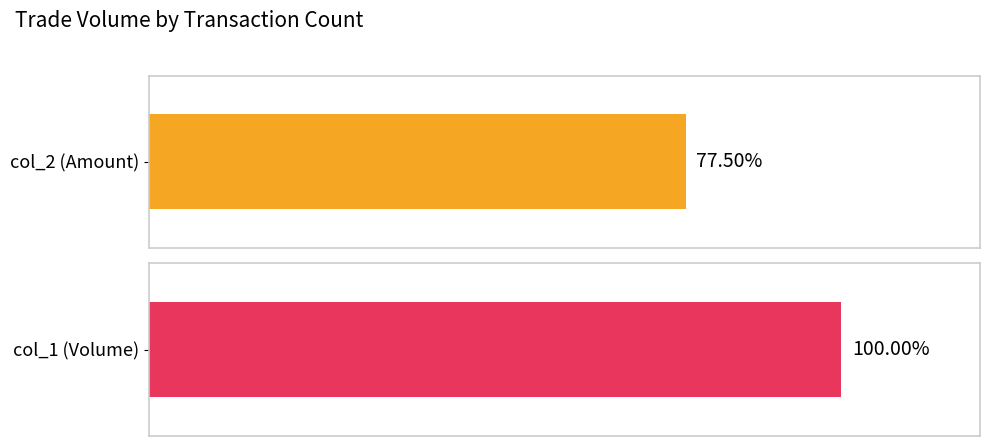

What is the sum of all col_2 values?

4386120